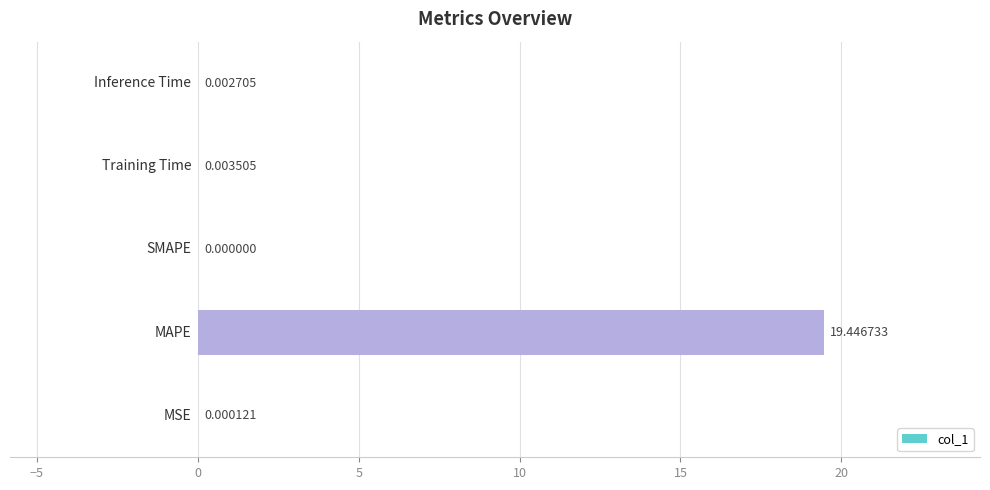

What is the sum of all values?

19.5